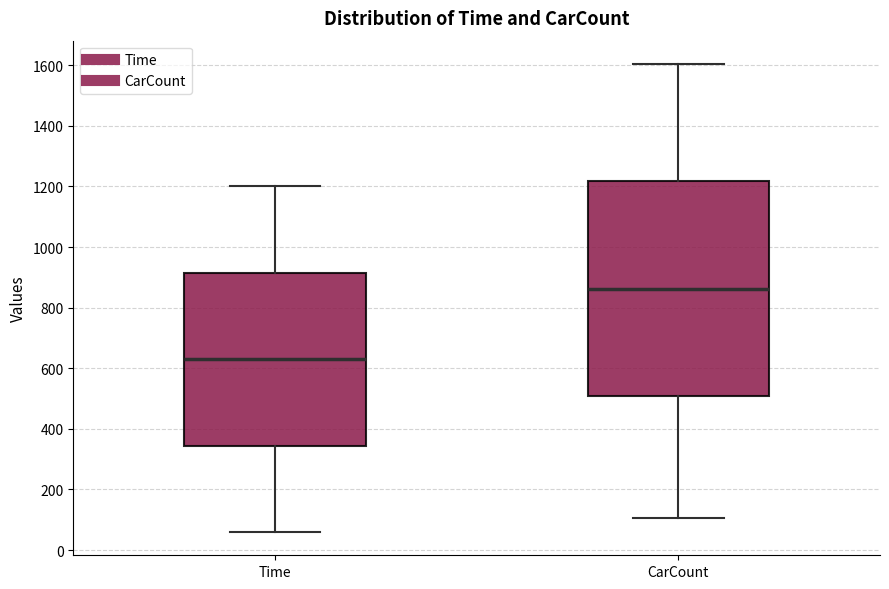

Where does the lower whisker of the box for CarCount end on the y-axis? The values are not printed on the chart, so give them approximately, as read against the axis.

100